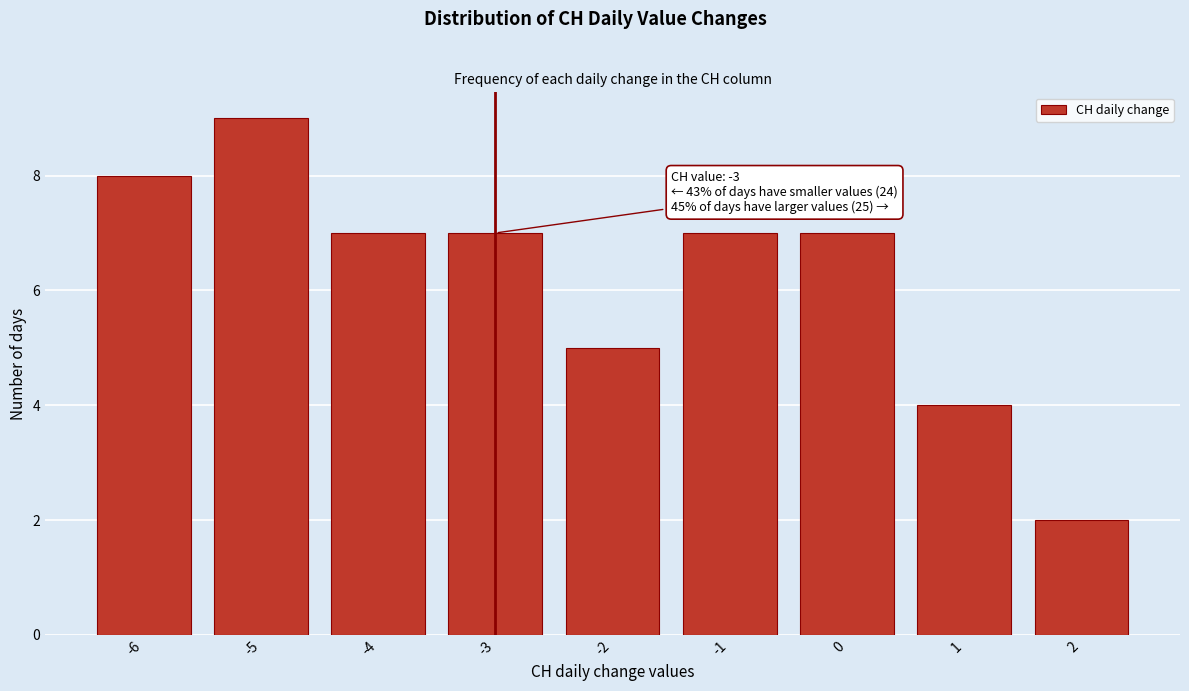

Reading left to right, transcribe all the data shown in this chart.

-6=8	-5=9	-4=7	-3=7	-2=5	-1=7	0=7	1=4	2=2